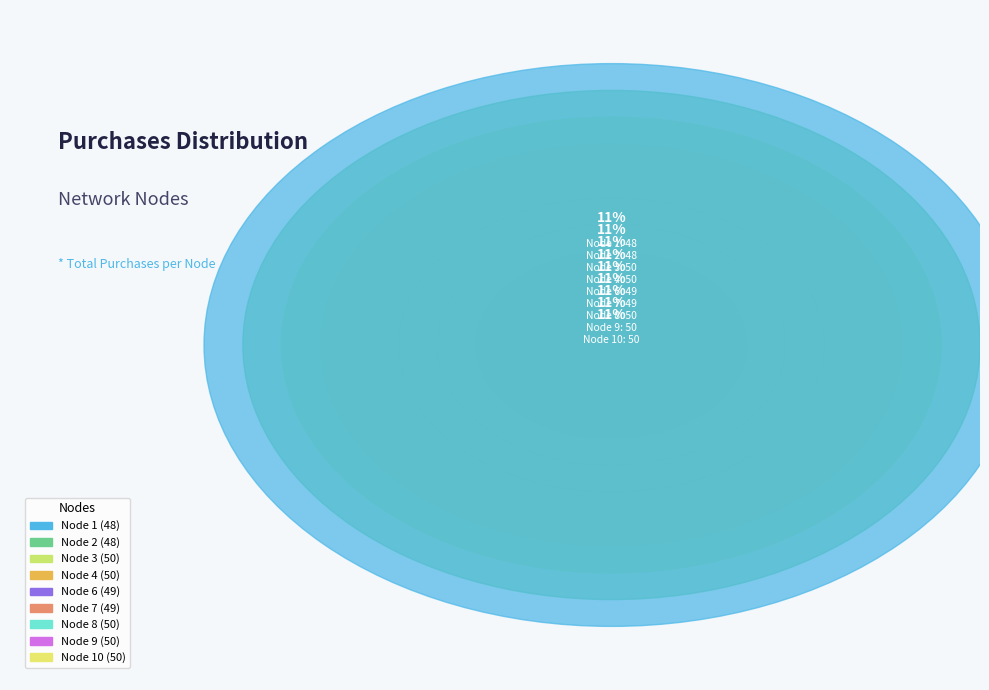

Is there a majority slice in this chart?

No